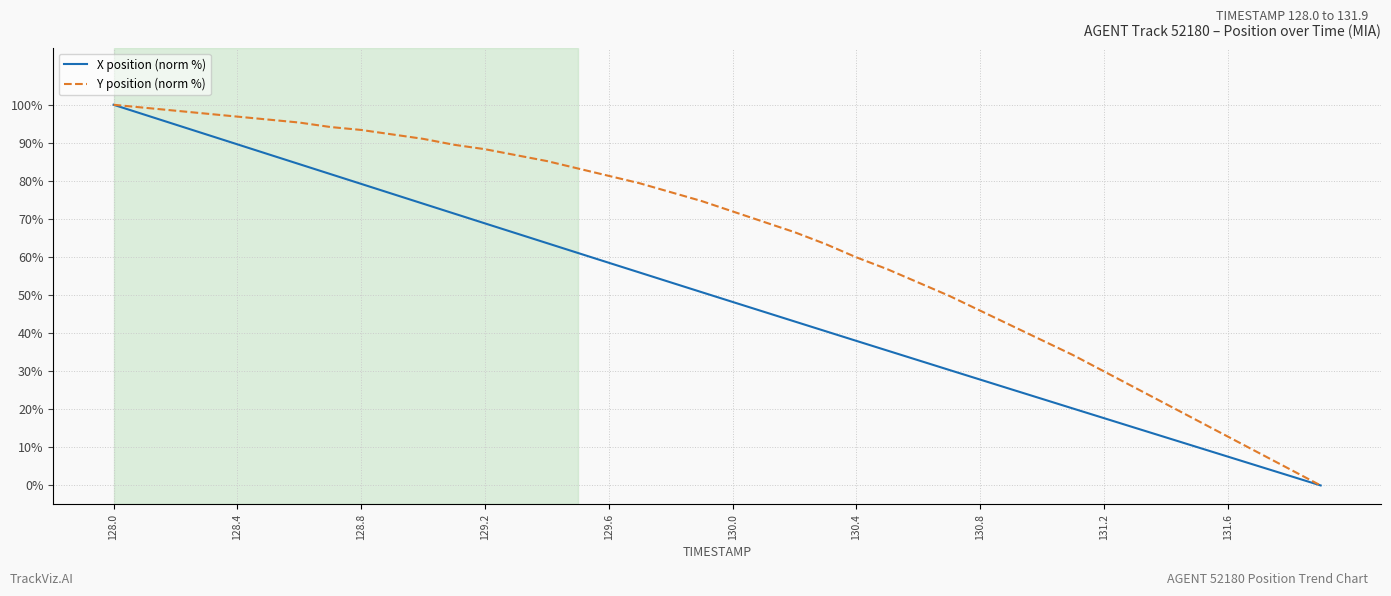

What is the highest value of the X position (norm %) series?

100.0